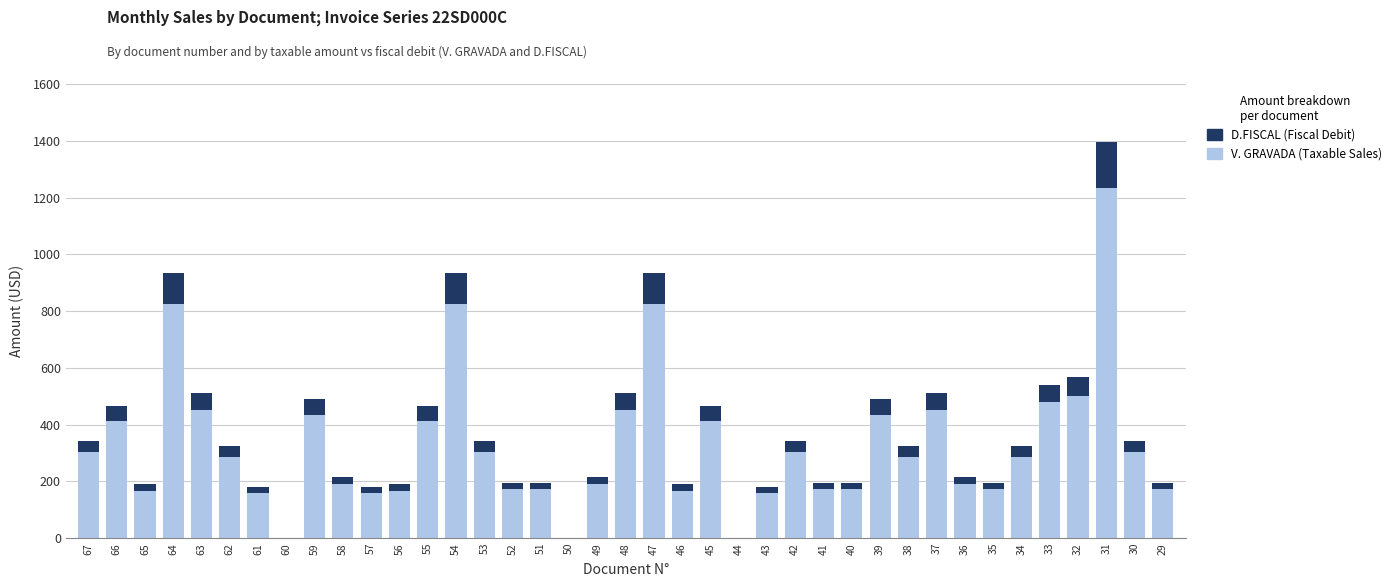

At which category is the sum across all series the highest?

31